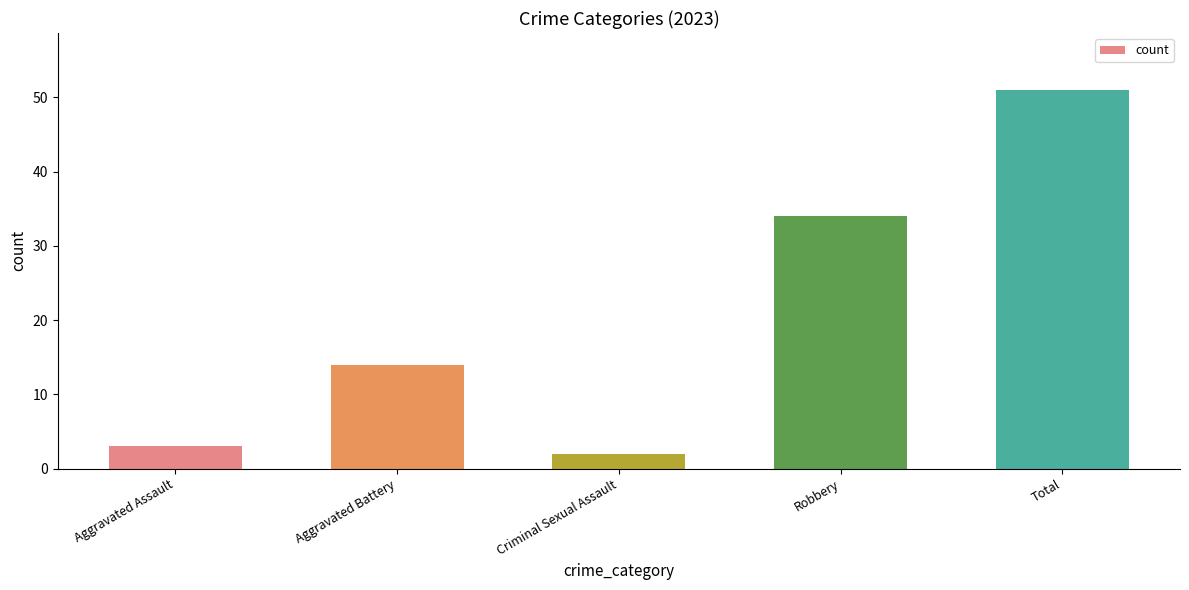

The chart shows a value of 2 at Criminal Sexual Assault. True or false?

True